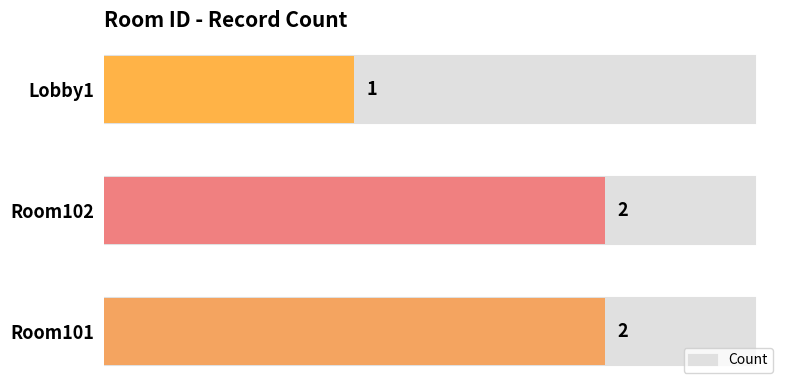

Reading left to right, what are all the values shown in this chart?

2	2	1